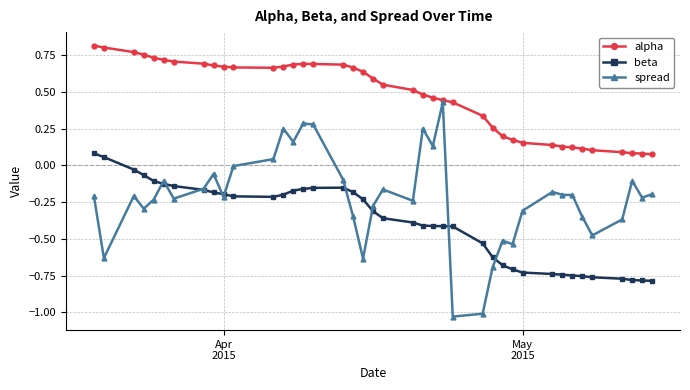

Count the number of data series in this chart.

3